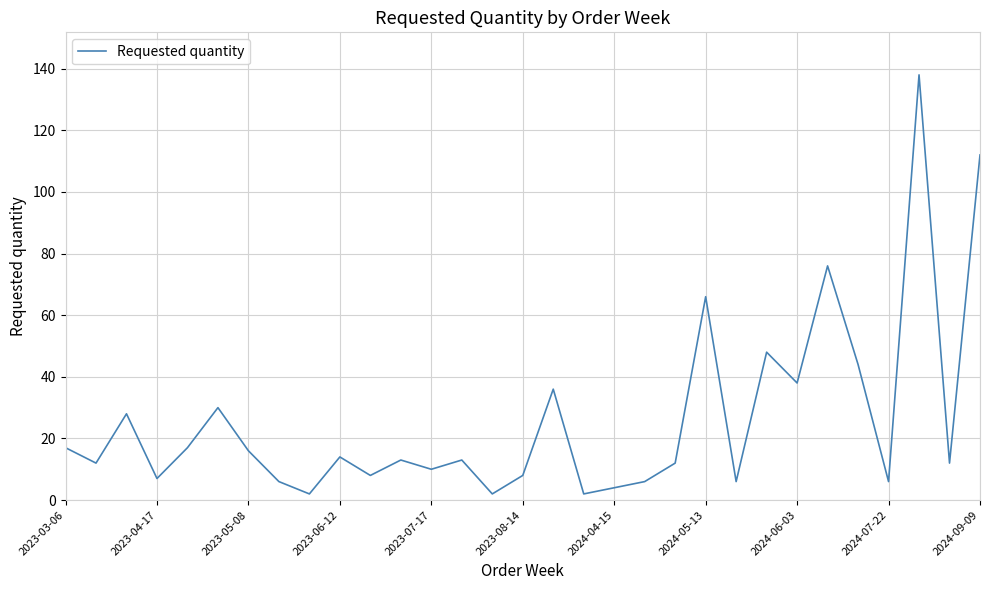

What is the difference between the maximum and minimum values?

136